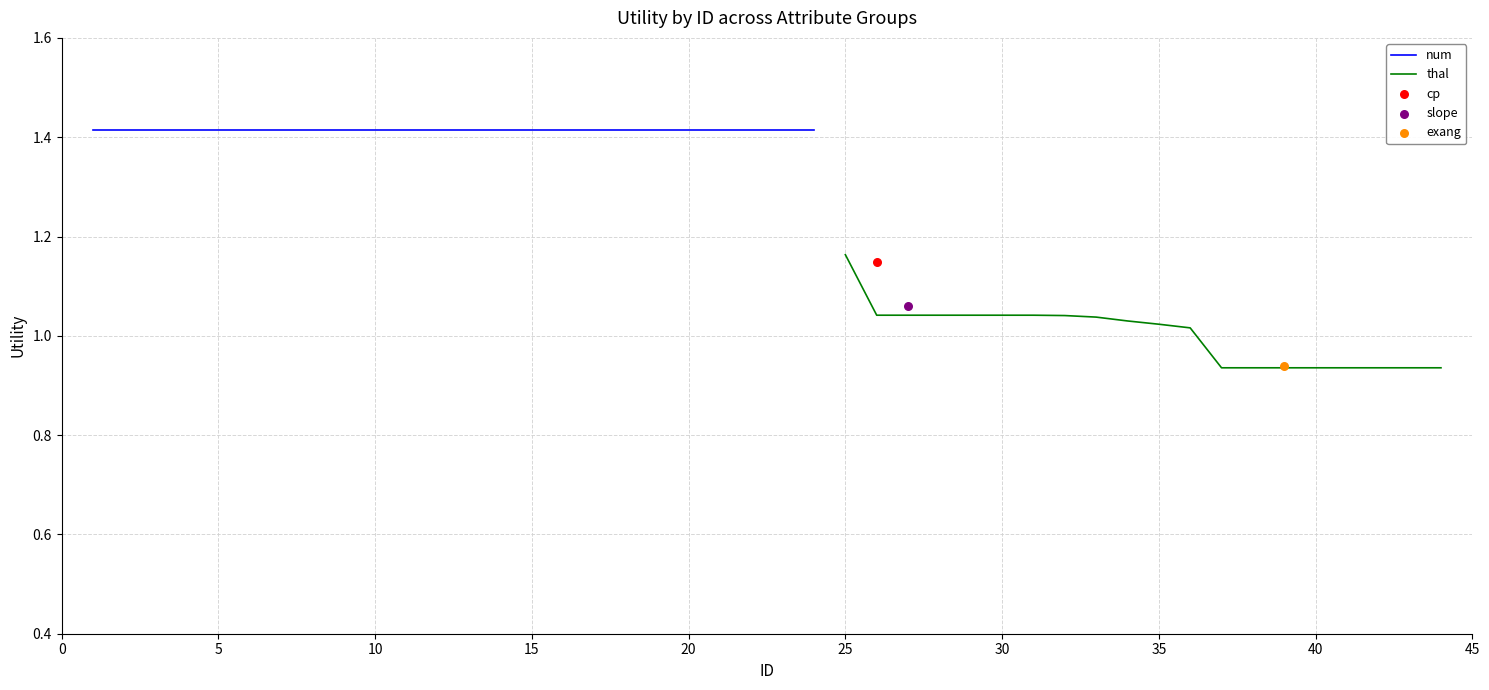

What are all the series names shown in the legend?

num, thal, cp, slope, exang